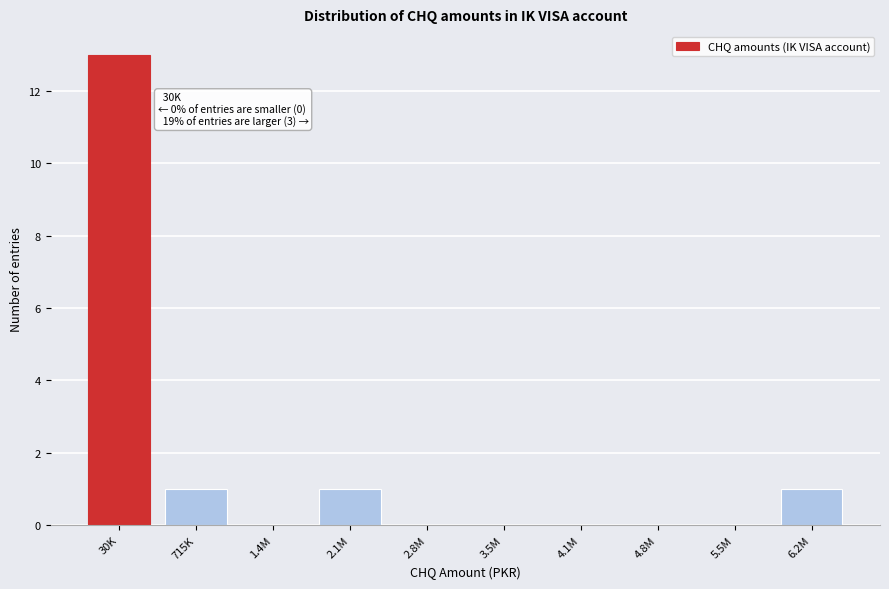

Reading left to right, transcribe all the data shown in this chart.

30K=13	715K=1	1.4M=0	2.1M=1	2.8M=0	3.5M=0	4.1M=0	4.8M=0	5.5M=0	6.2M=1